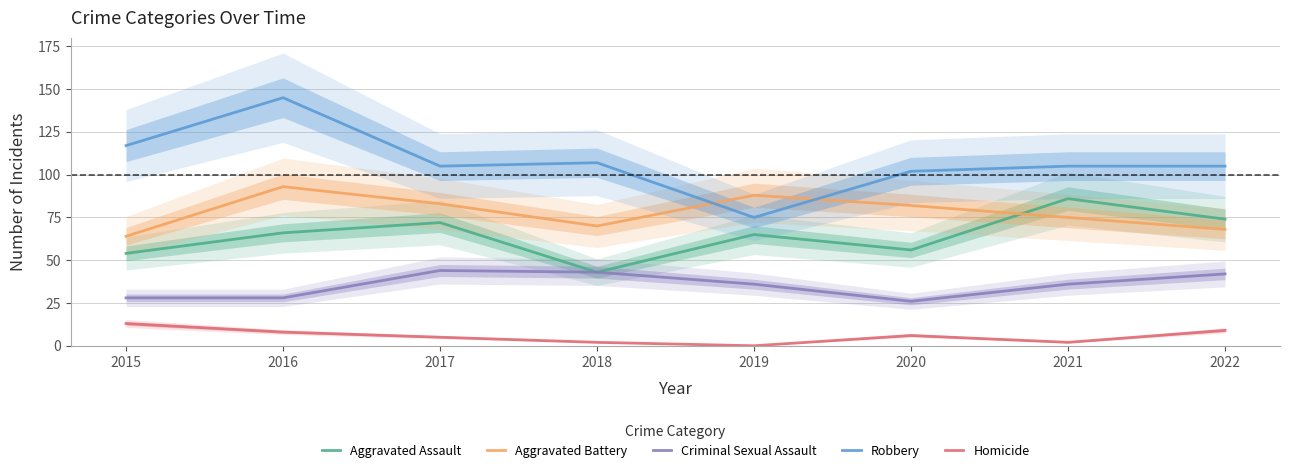

At which label is Homicide closest to 6?

2020